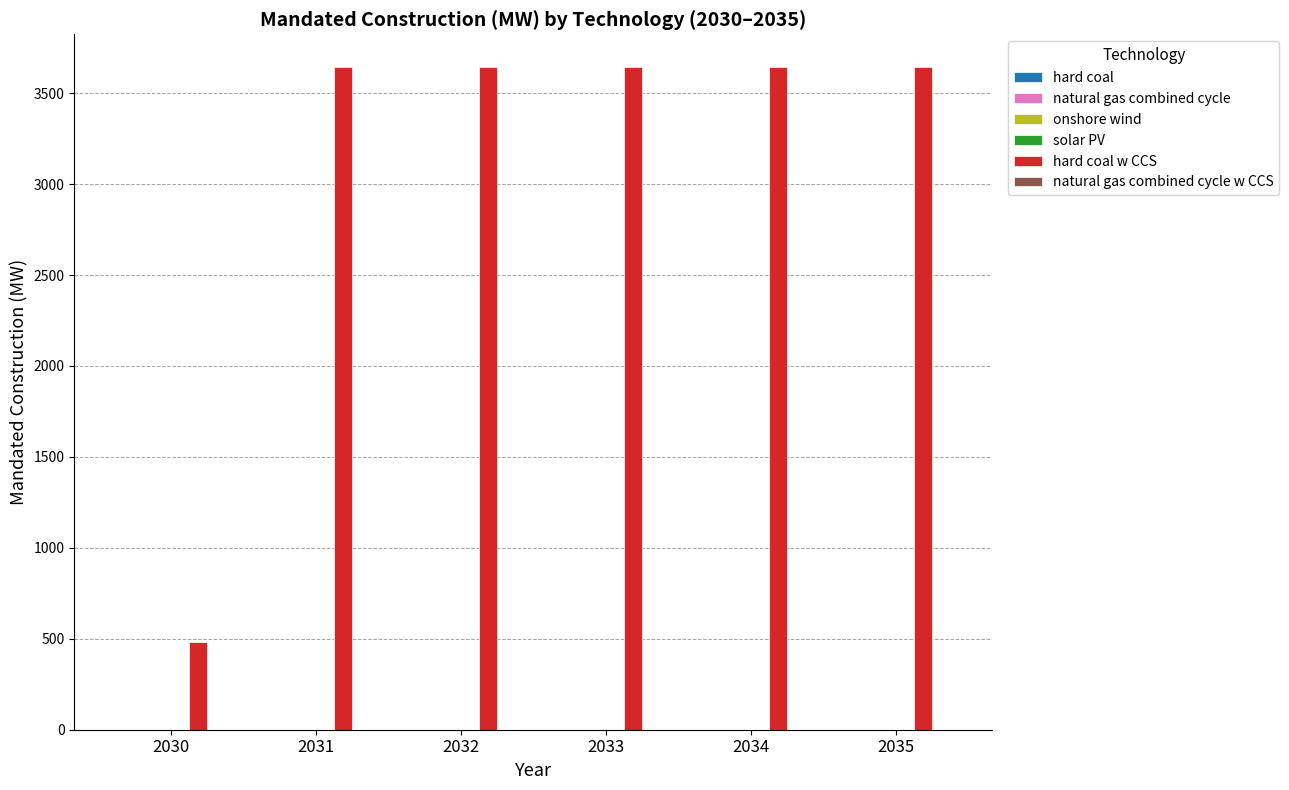

Reading right to left, transcribe all the data shown in this chart.

2035=3641.6	2034=3641.6	2033=3641.6	2032=3641.6	2031=3641.6	2030=484.4